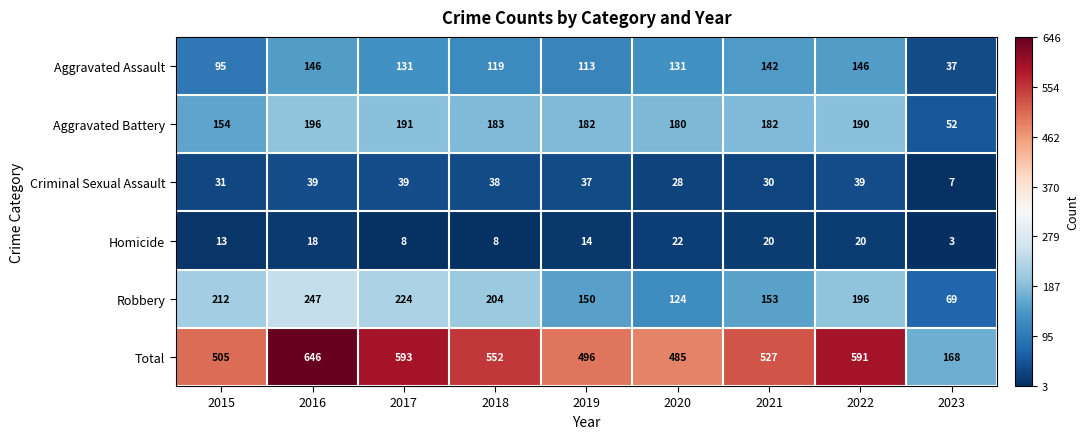

At which label does Total first exceed 527?

2016